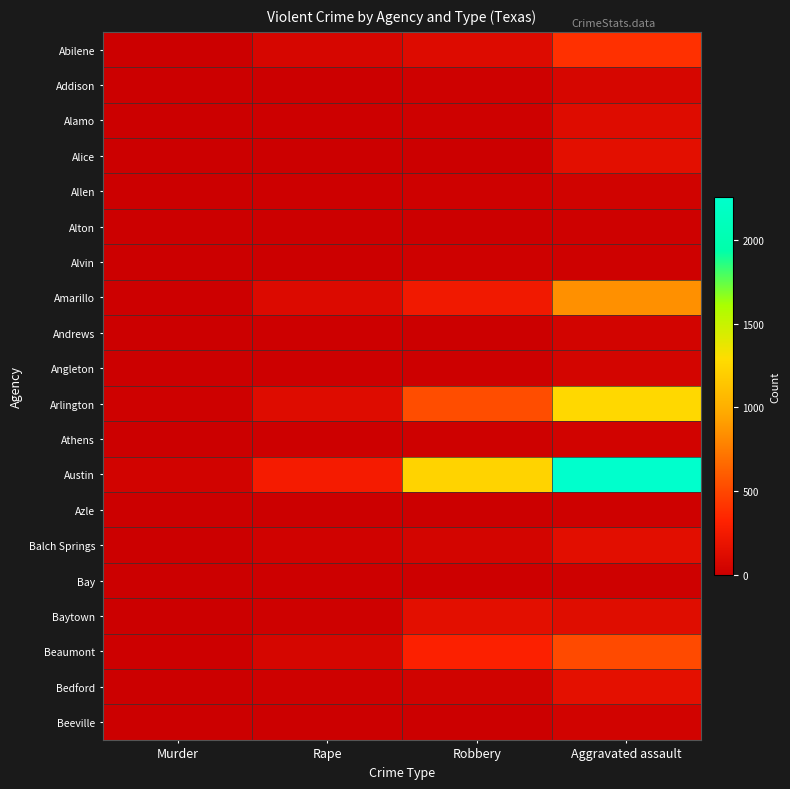

How many categories are shown in the chart?

4